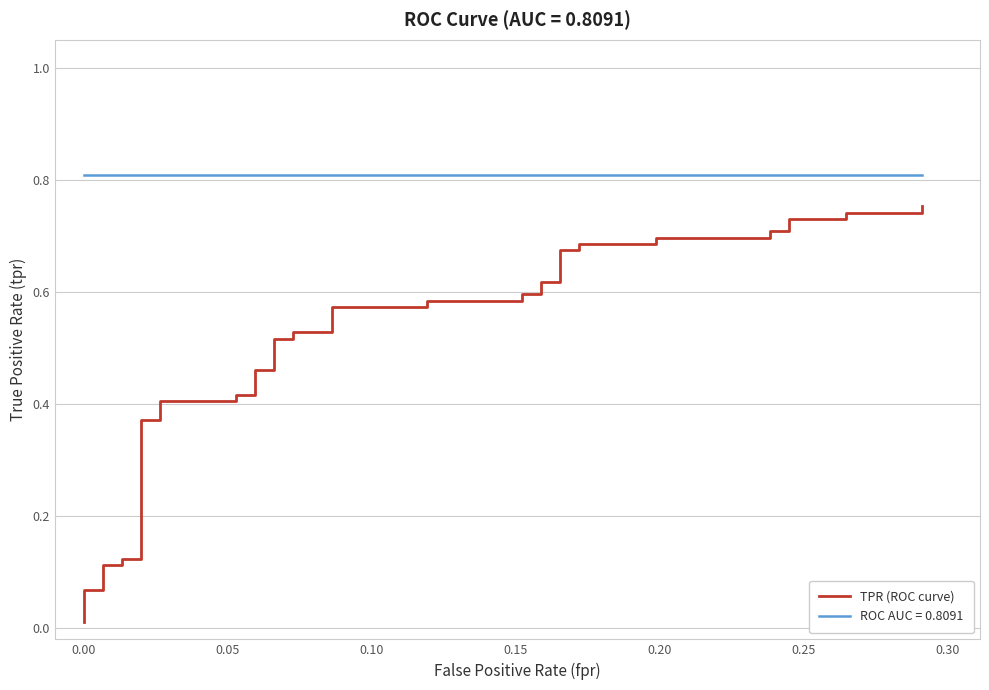

Does the chart have visible grid lines?

Yes